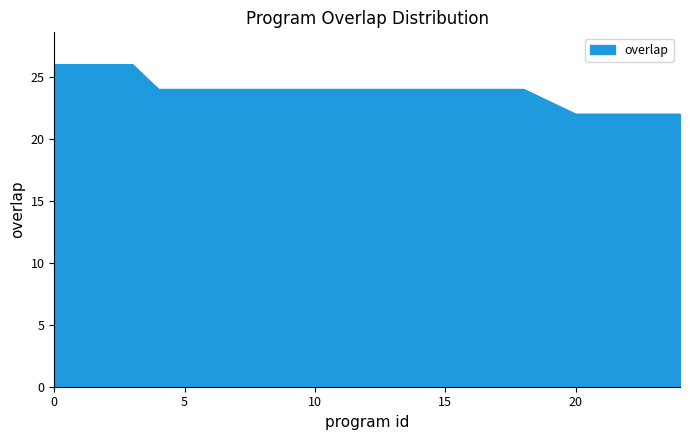

What is the difference between the maximum and minimum values?

4